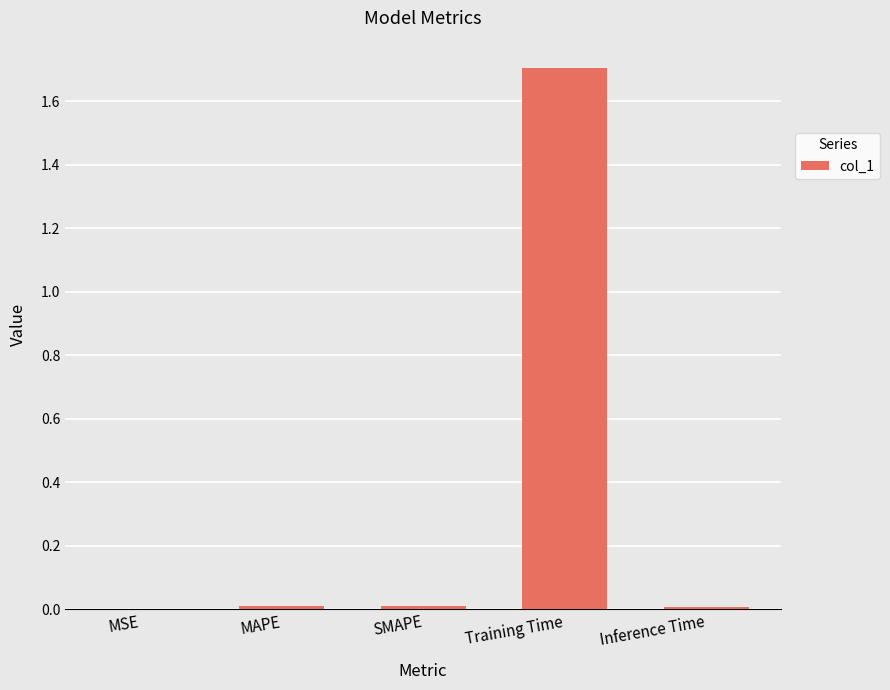

Are the bars horizontal?

No